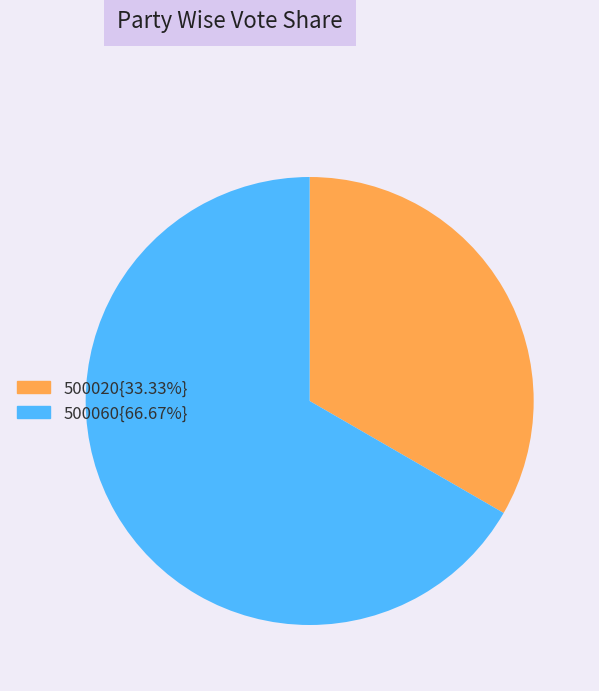

Do 500060{66.67%} and 500020{33.33%} together represent more than half of the pie?

Yes